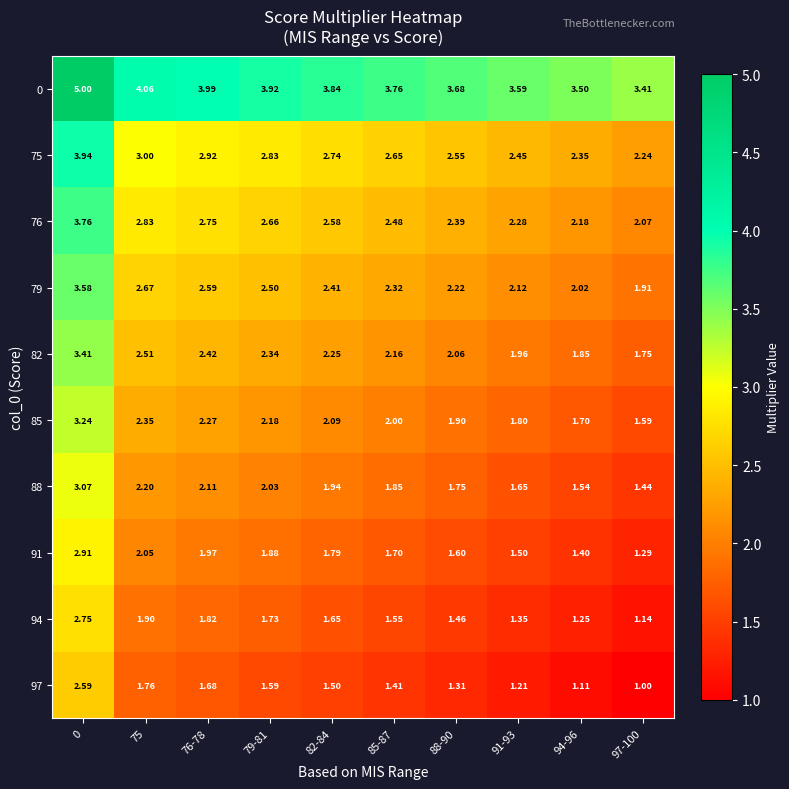

Is the value of 75 at 0 greater than the value of 94 at 94-96?

Yes